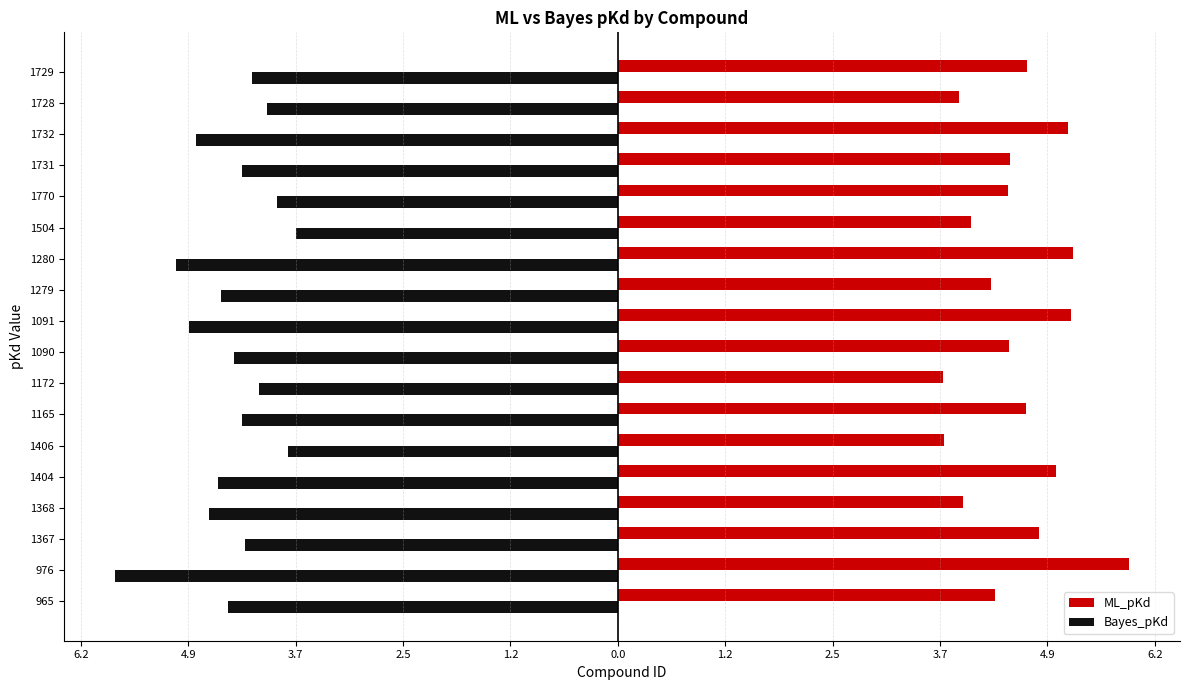

Rank the series by their maximum value, from highest to lowest.

ML_pKd, Bayes_pKd